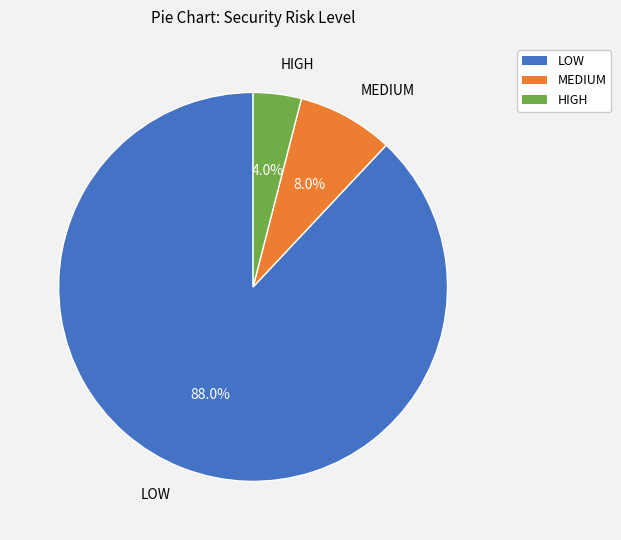

Which category has the smallest portion of the pie?

HIGH